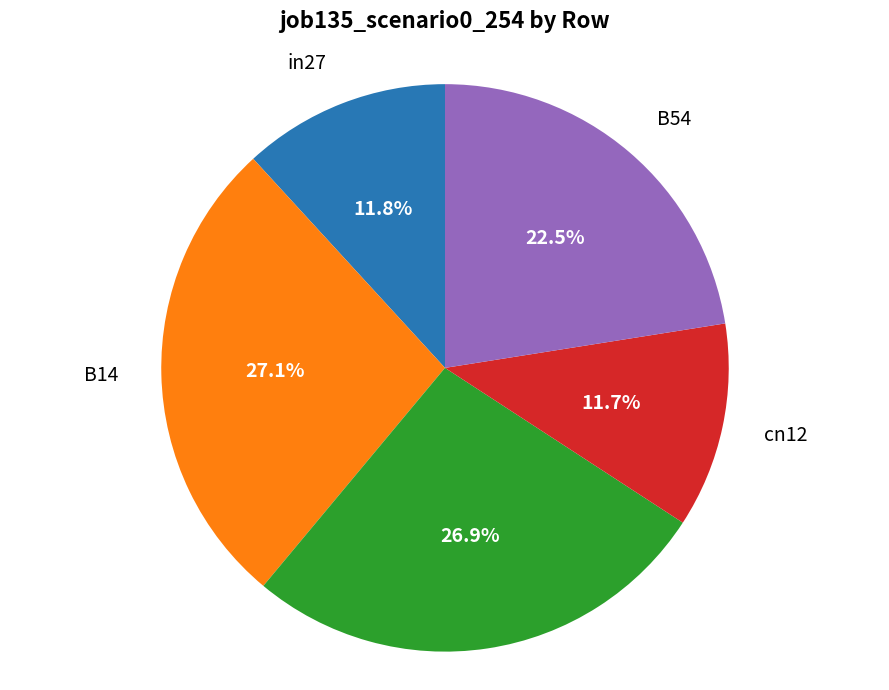

Is there a majority slice in this chart?

No